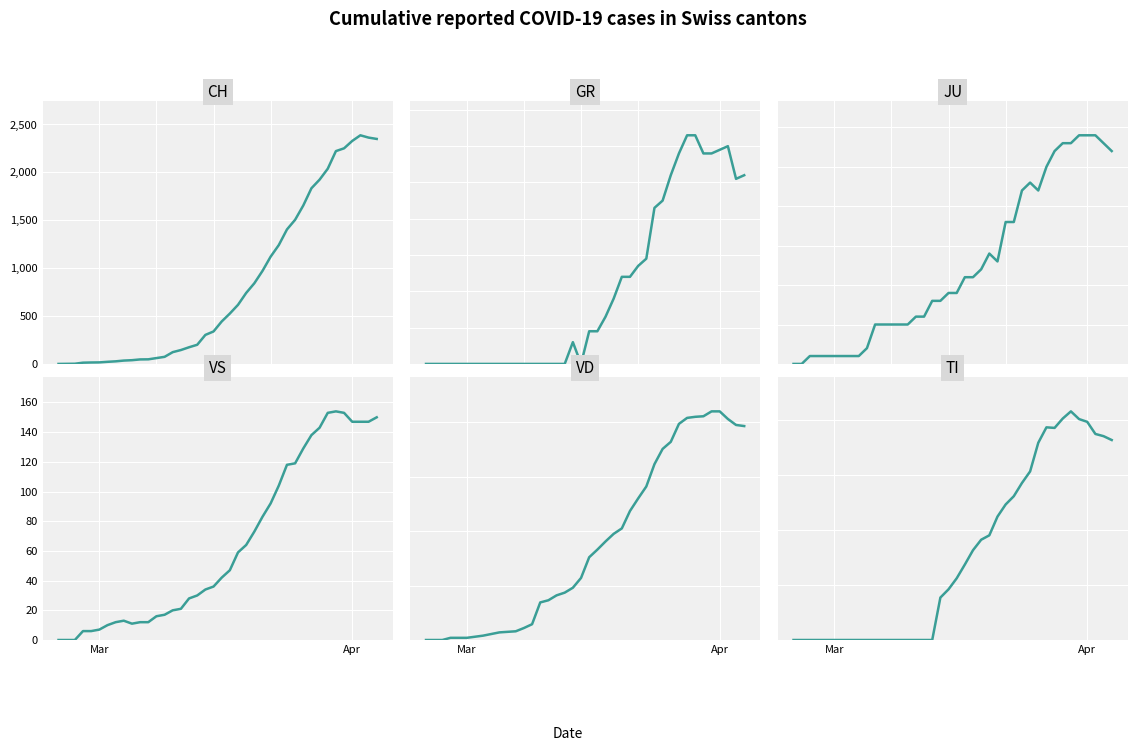

How many values in the VD series are below 152?

20